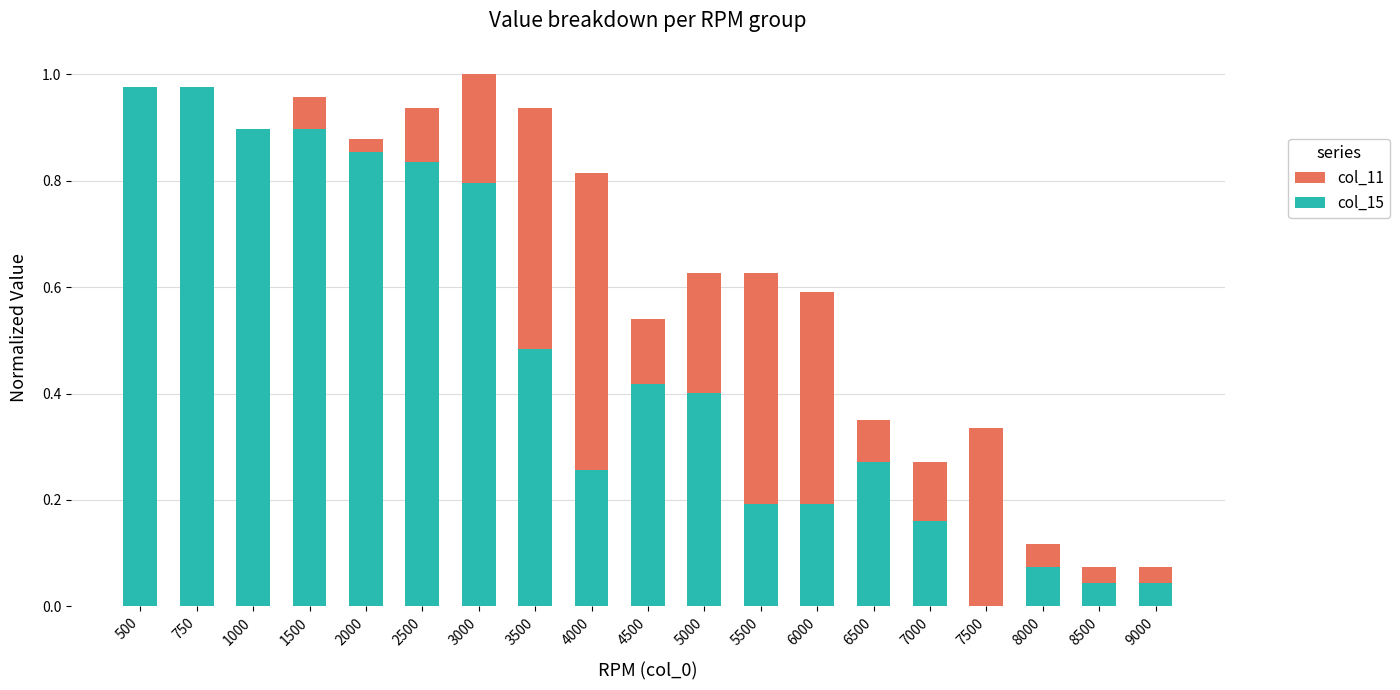

What are all the series names shown in the legend?

col_11, col_15